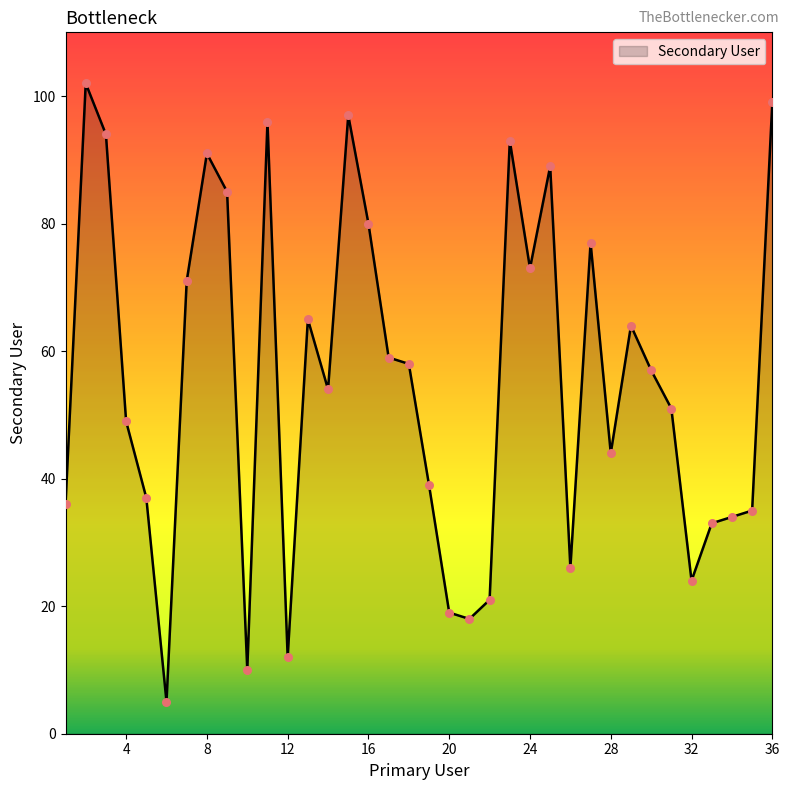

What is the maximum value shown in the chart?

102